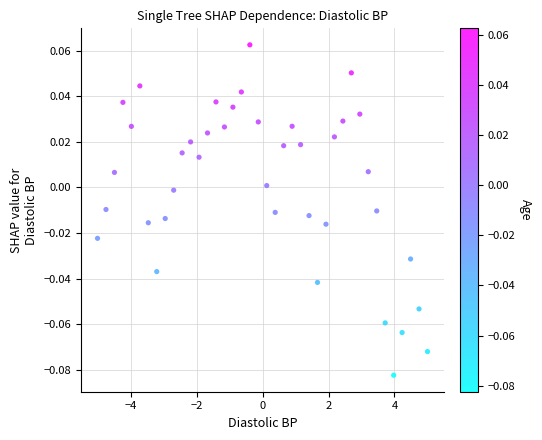

What is the range of X values (max minus min)?

10.0